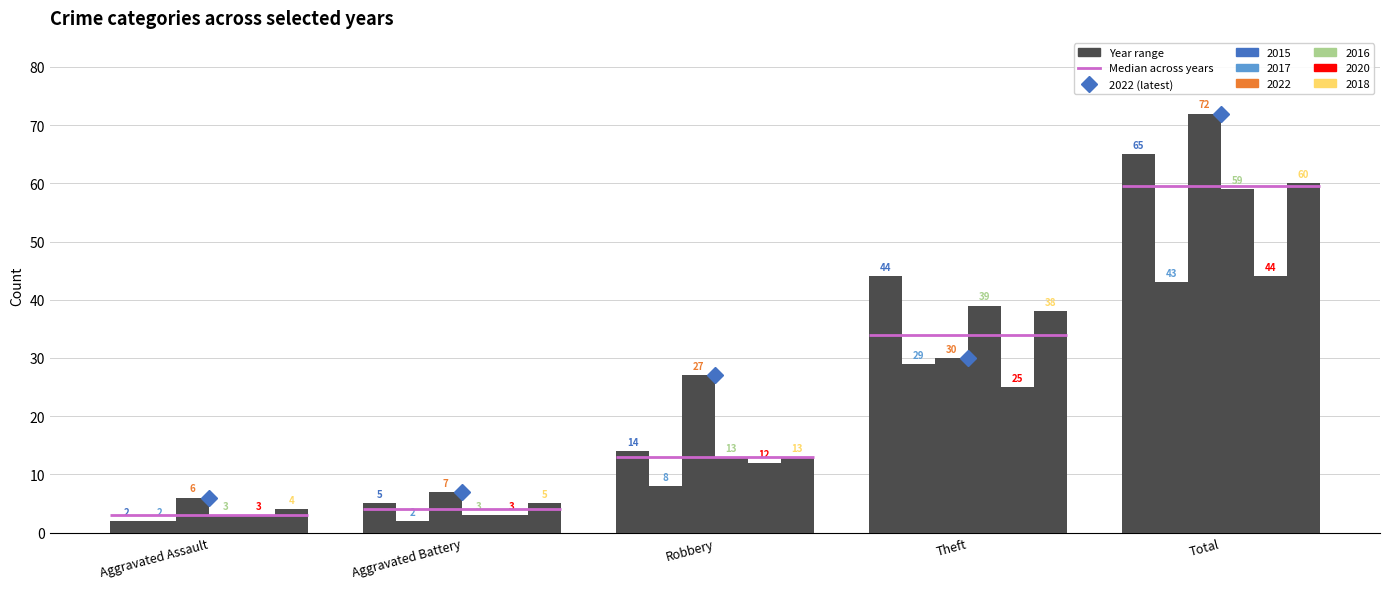

Is it true that 2020 equals 33 at Theft?

False